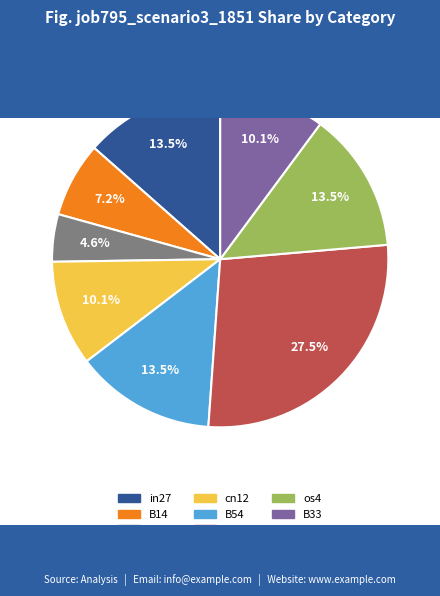

To the nearest percent, what is the difference between the largest and smallest slice percentages?

23%